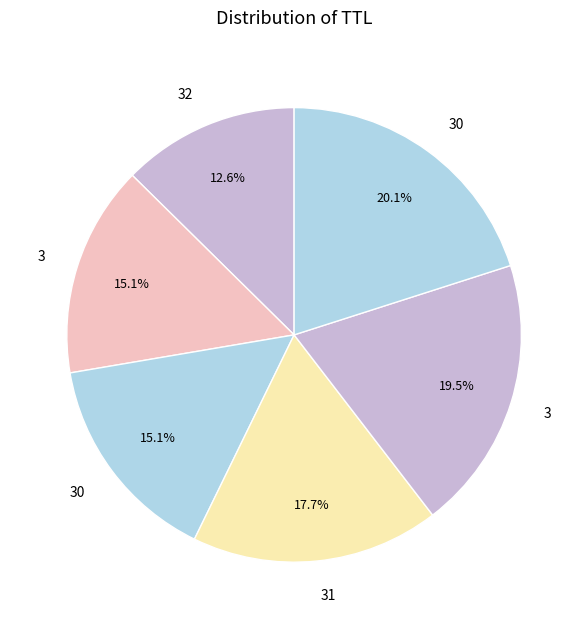

How many segments does this pie chart have?

6